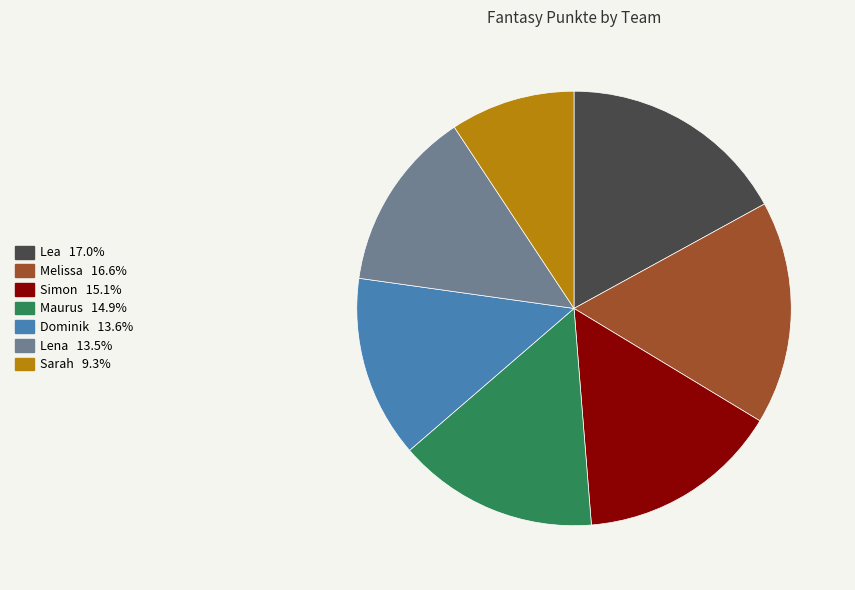

Is there any slice that represents more than half of the pie?

No